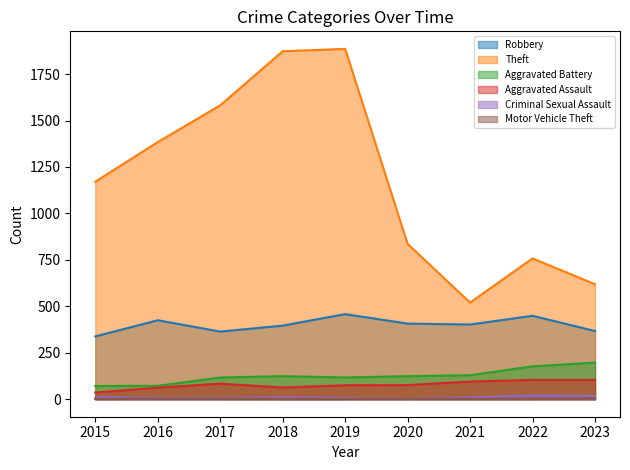

At how many categories does at least one series exceed 953?

5